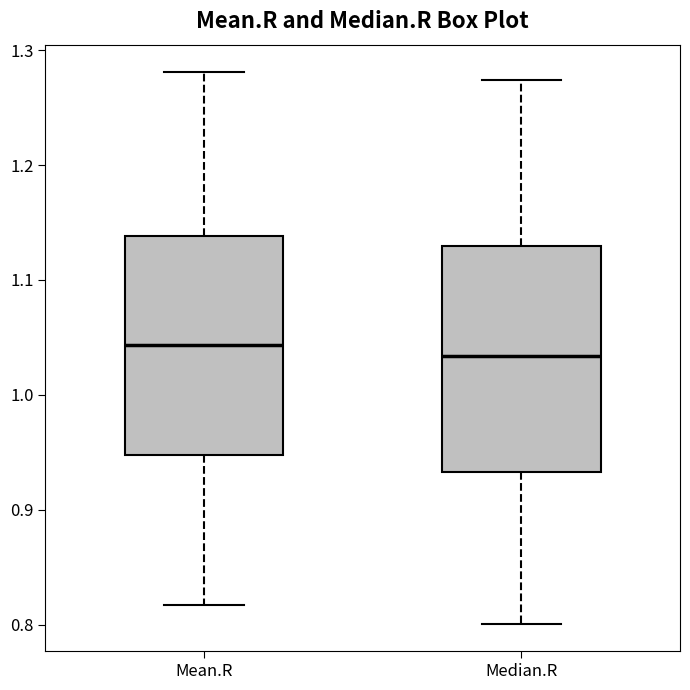

Reading left to right, transcribe this box plot: for each box, give where its median line is, the range the box spans, and where its two whiskers end, as read against the y-axis. The values are not printed on the chart, so give them approximately, as read against the axis.

Mean.R: median 1.04, box 0.95 to 1.14, whiskers 0.82 to 1.28
Median.R: median 1.03, box 0.93 to 1.13, whiskers 0.80 to 1.27